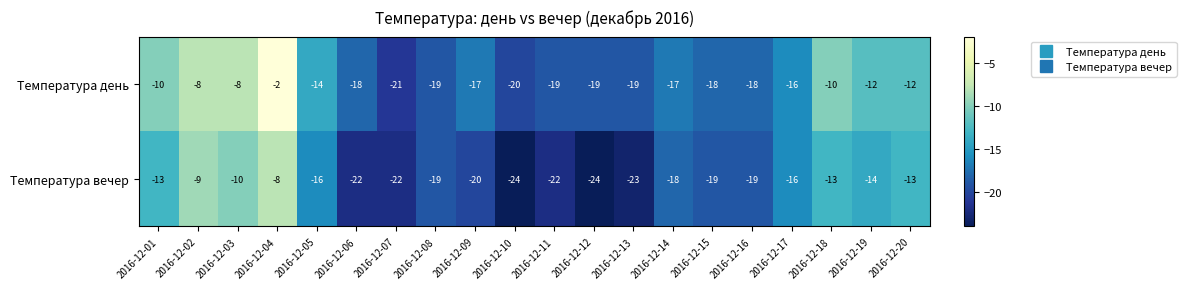

Read the Температура вечер value at 2016-12-18.

-13